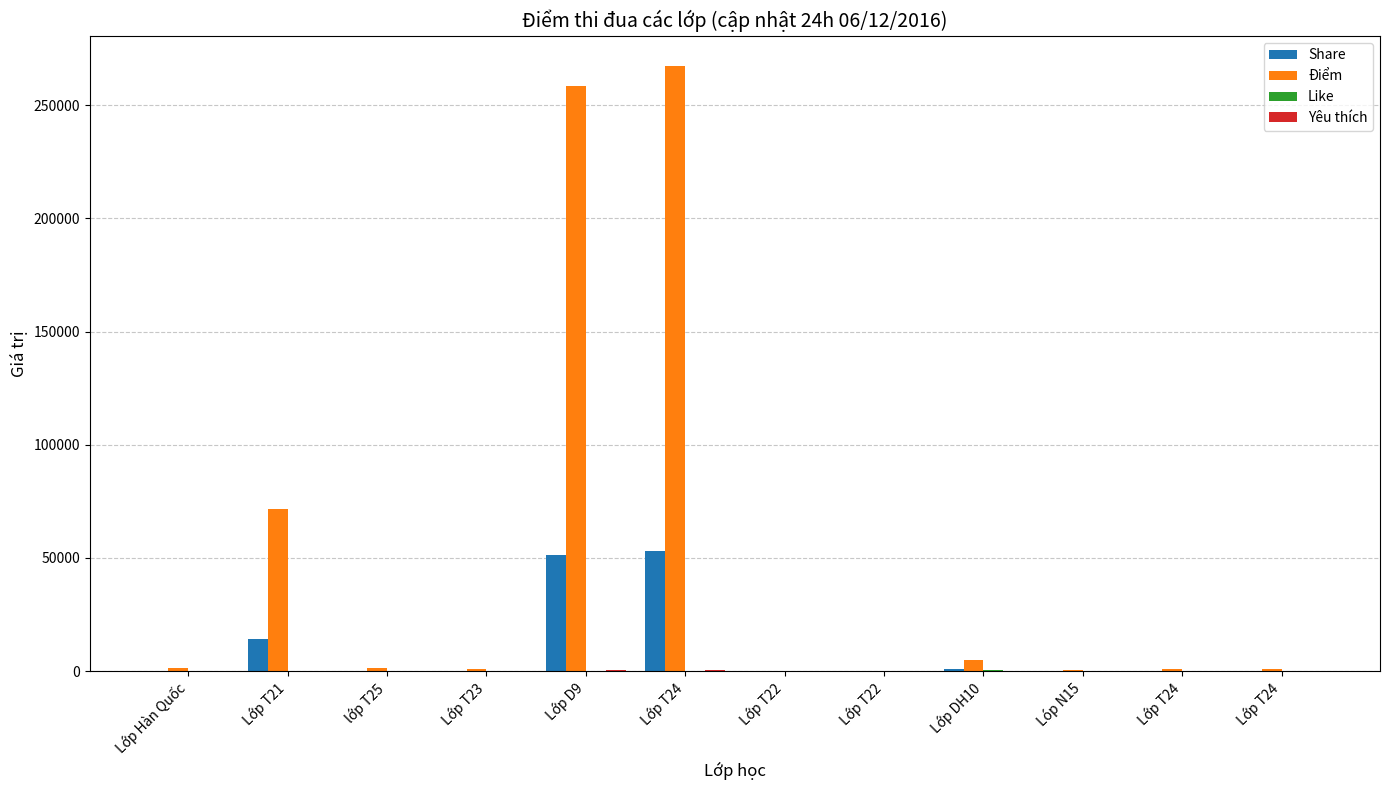

Does the chart contain stacked bars?

No